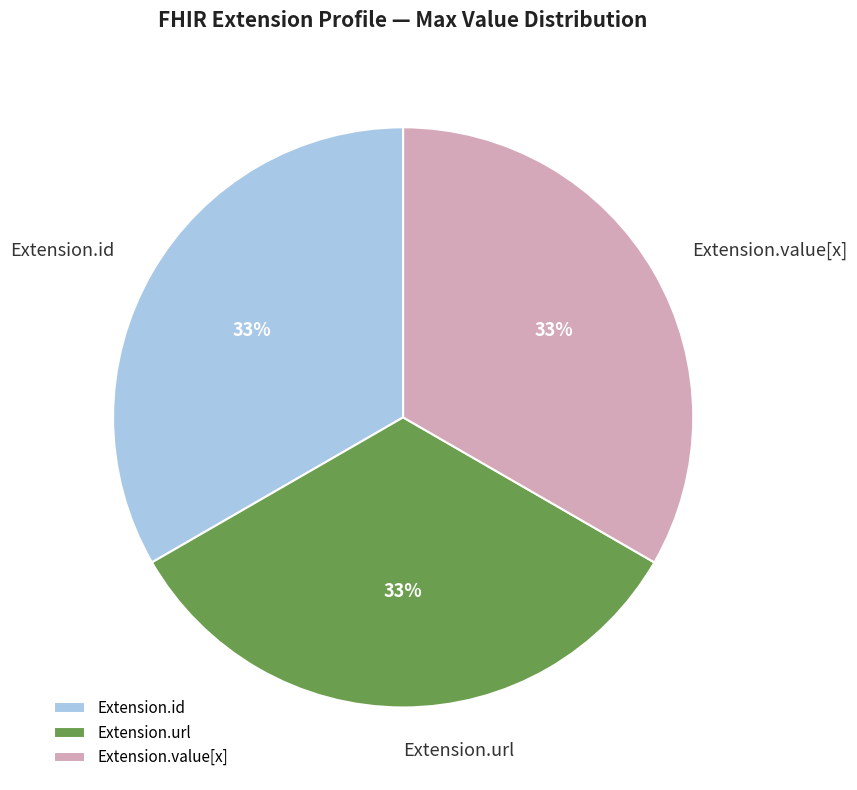

How many segments does this pie chart have?

3